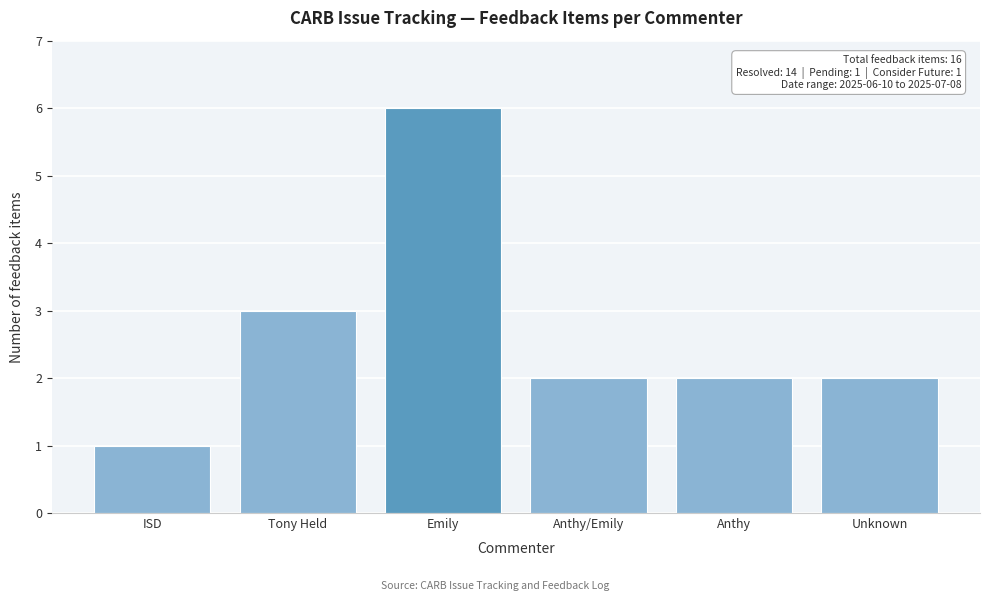

Reading left to right, list all the values displayed in this chart.

1	3	6	2	2	2